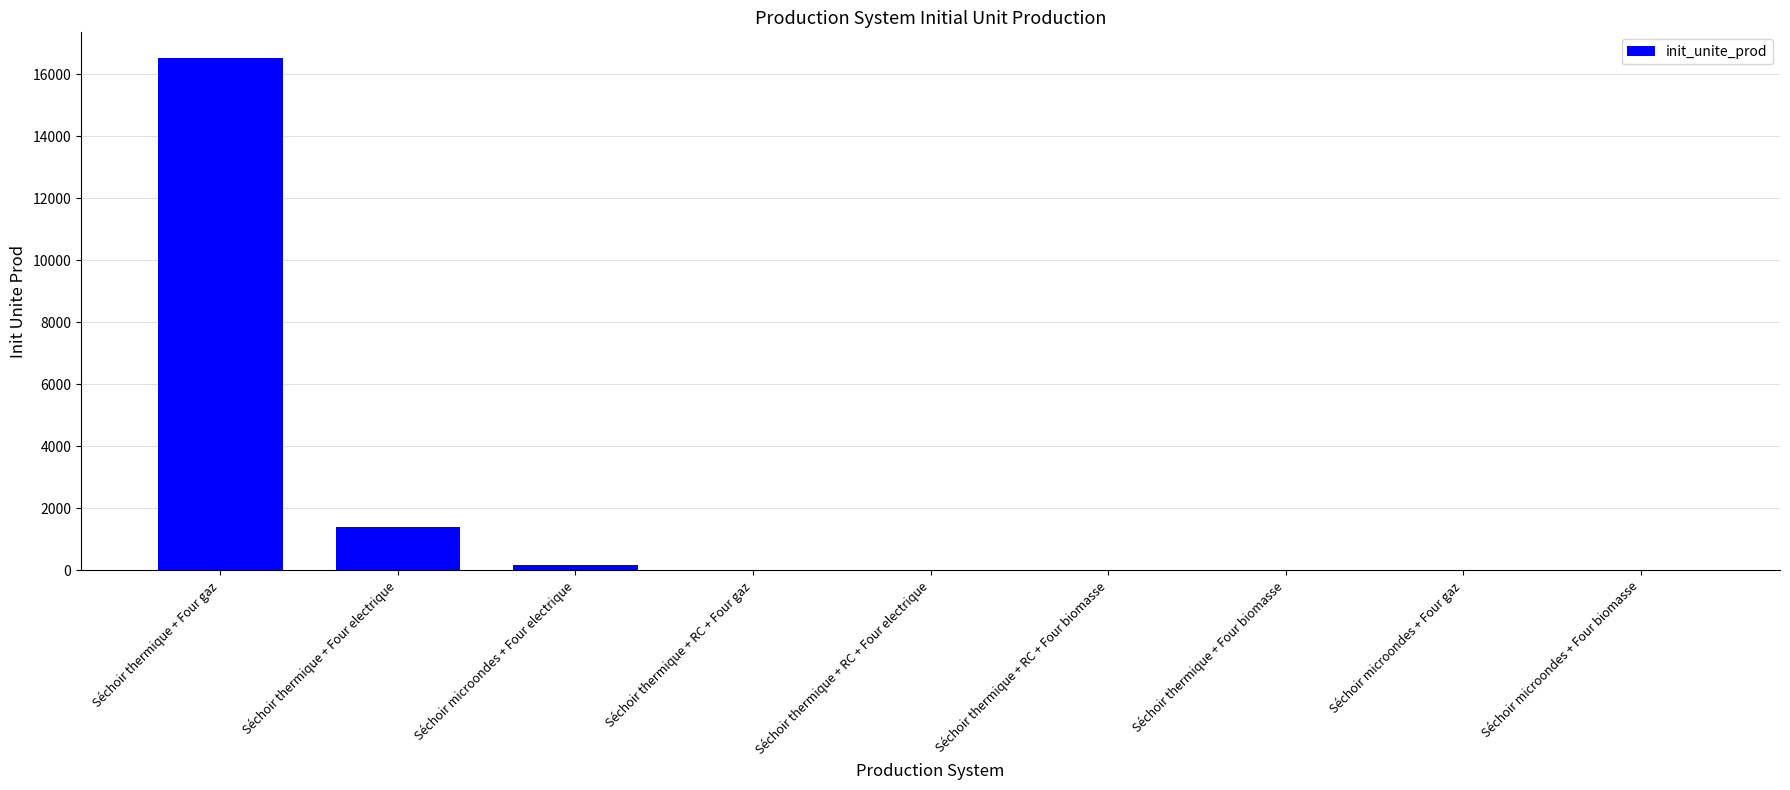

What is the greatest value displayed?

16530.2